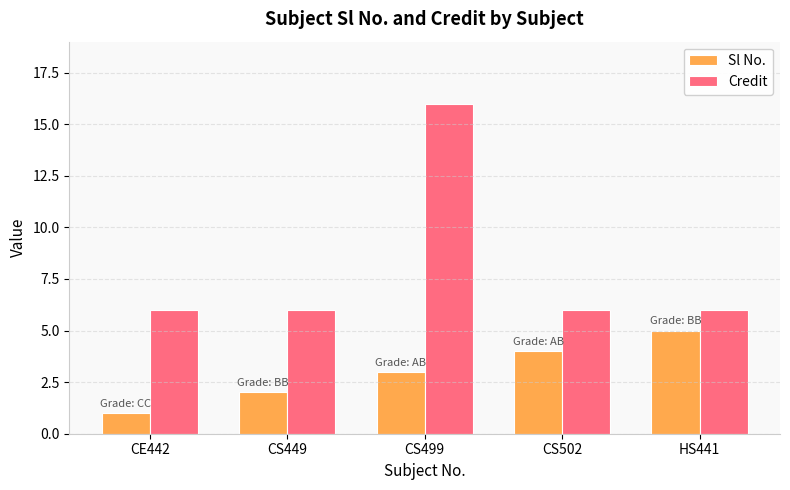

What is the sum of the Sl No. values at CS449 and CS499?

5